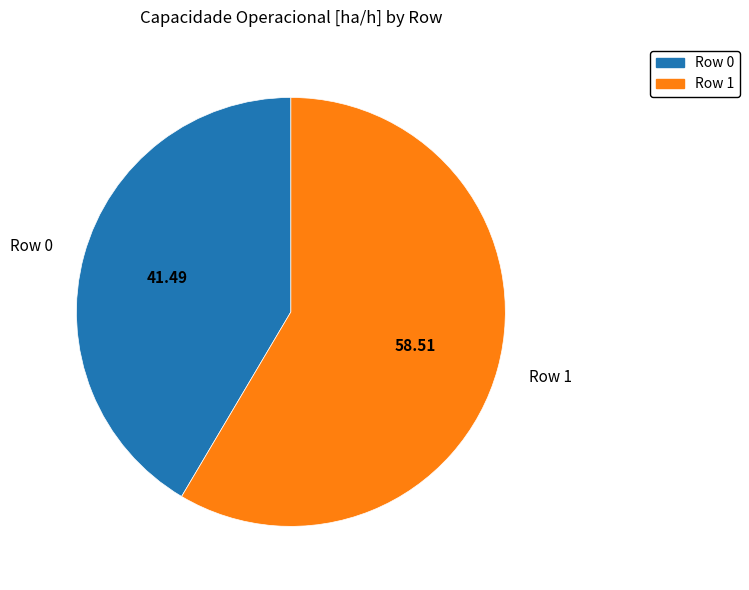

Is it true that Row 1 is 72% of the pie?

False